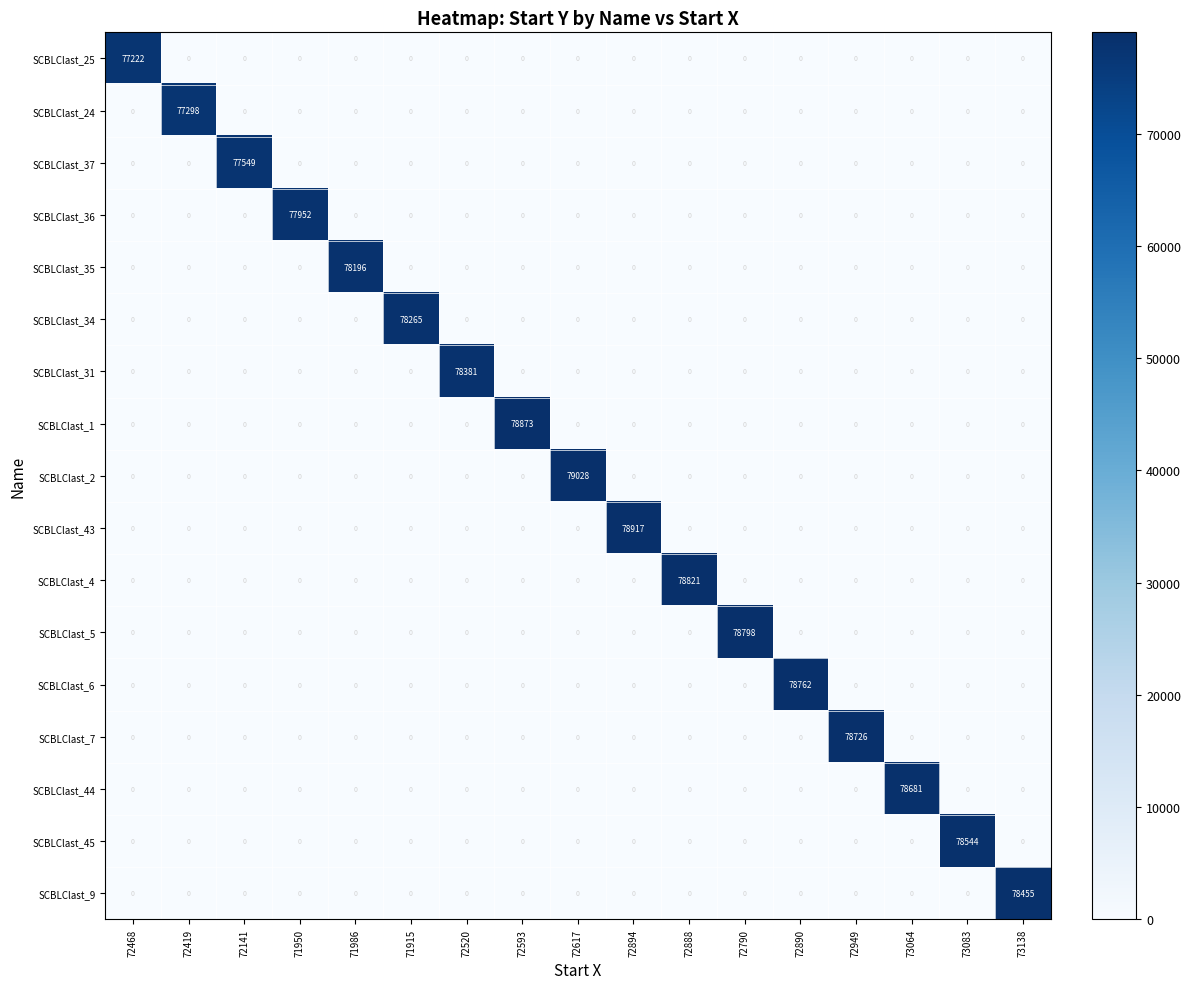

At how many categories does at least one series exceed 34517?

17